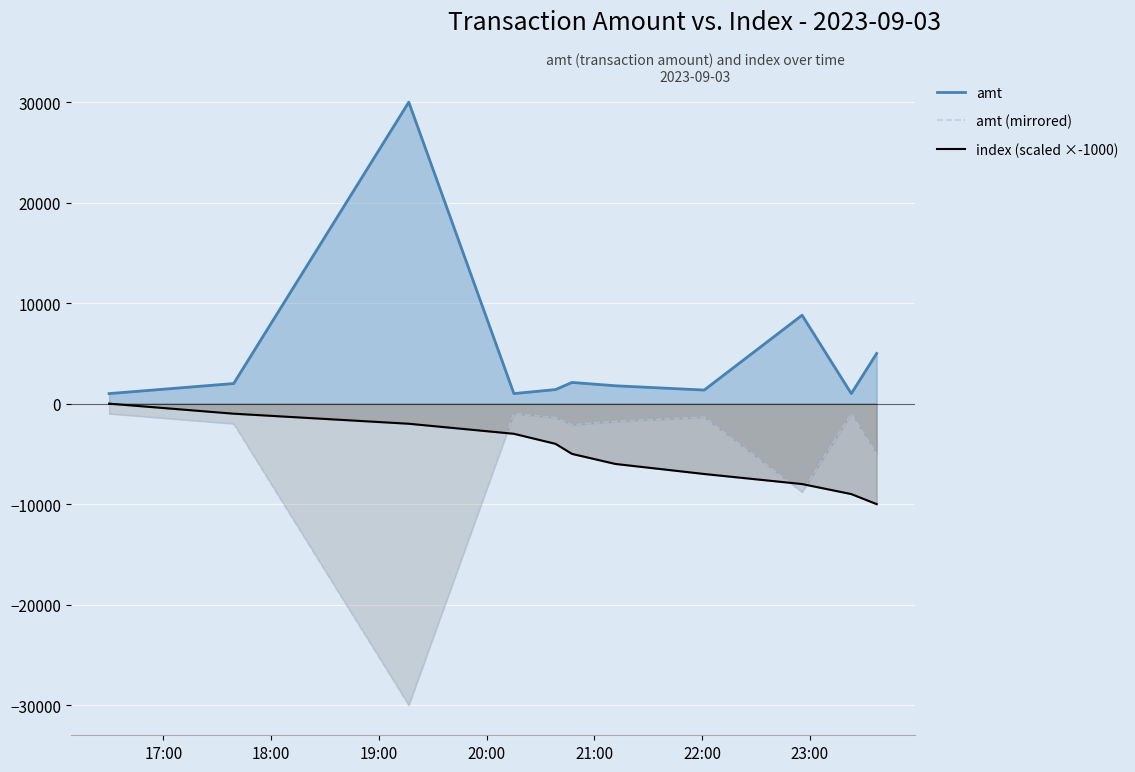

Which series has the largest total across all categories?

amt